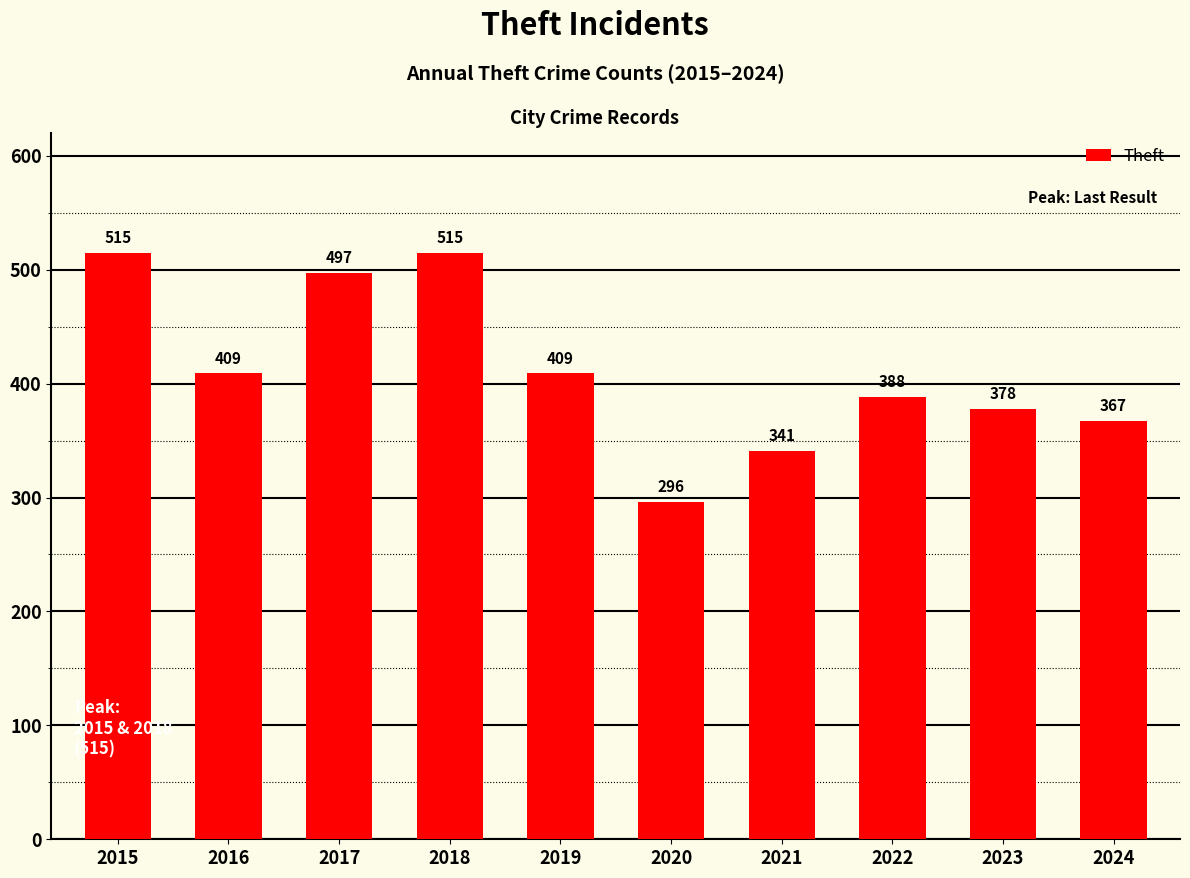

How many bars are there in total?

10